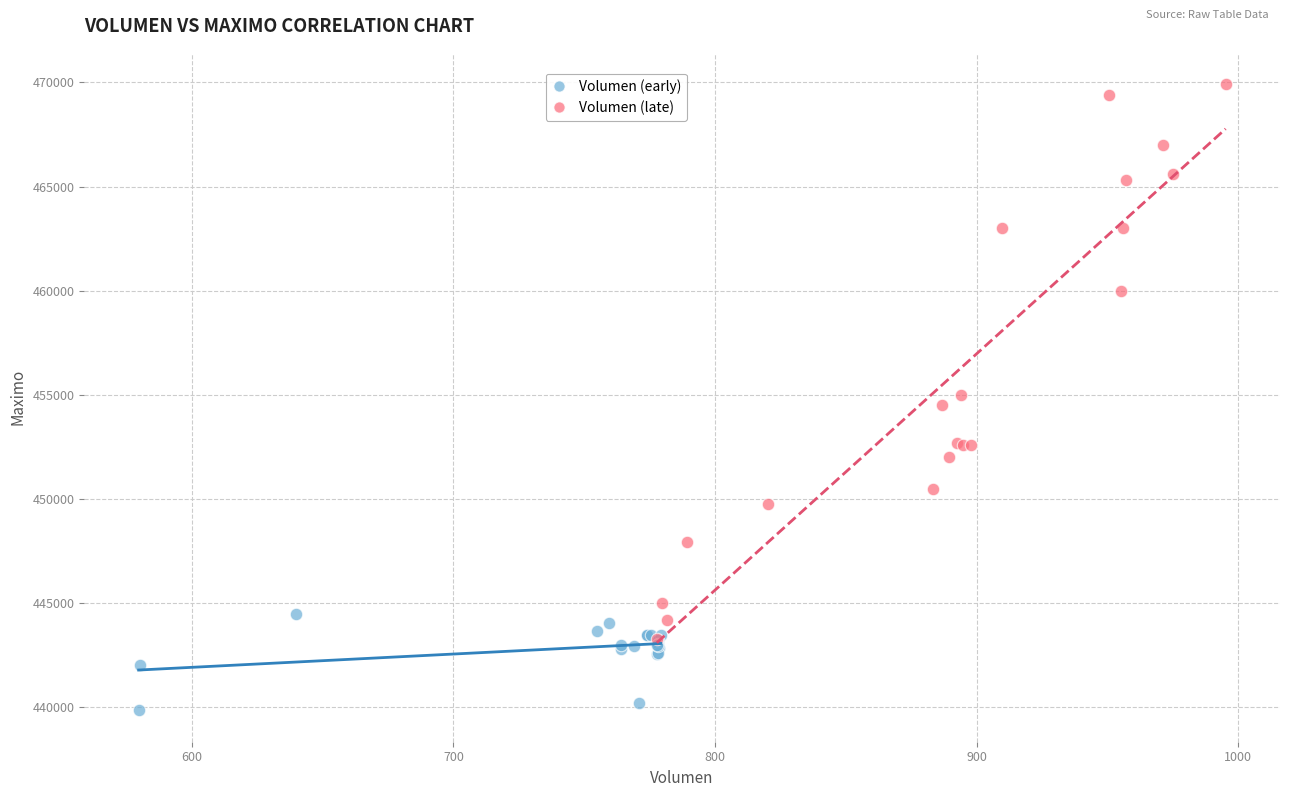

Which series has the widest spread of Y values?

Volumen (late)